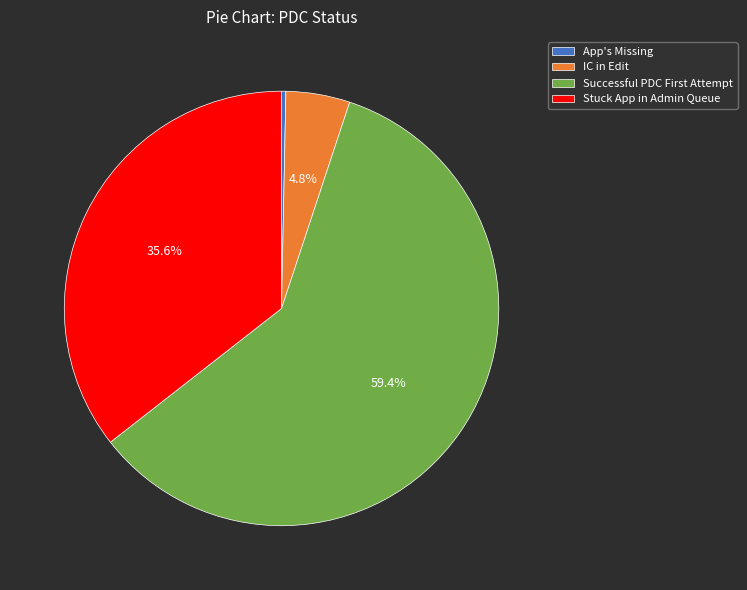

To the nearest percent, what is the difference between the largest and smallest slice percentages?

59%